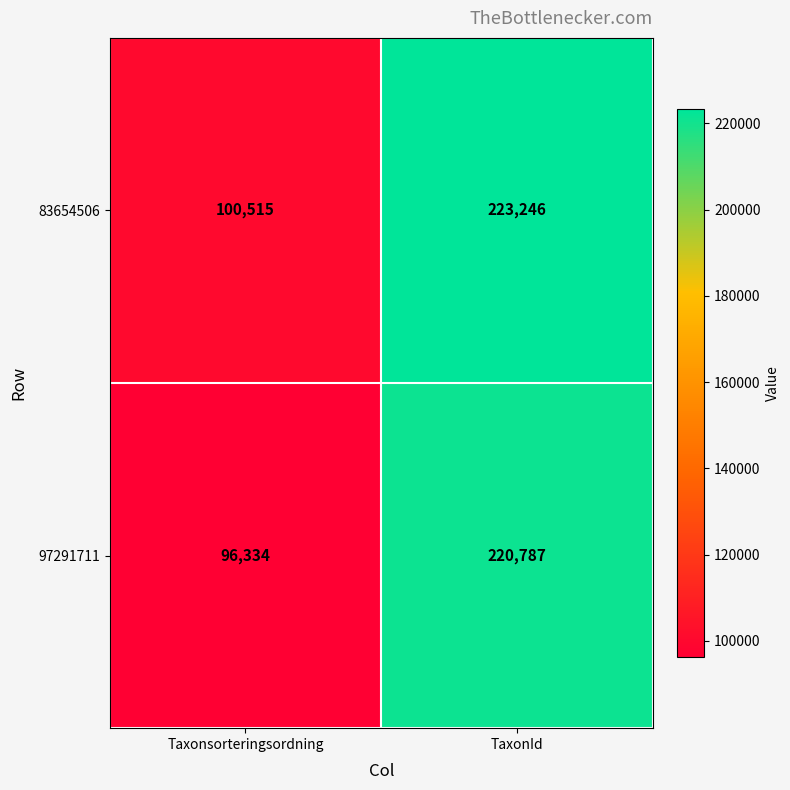

Rank the series at Taxonsorteringsordning from highest to lowest value.

83654506, 97291711